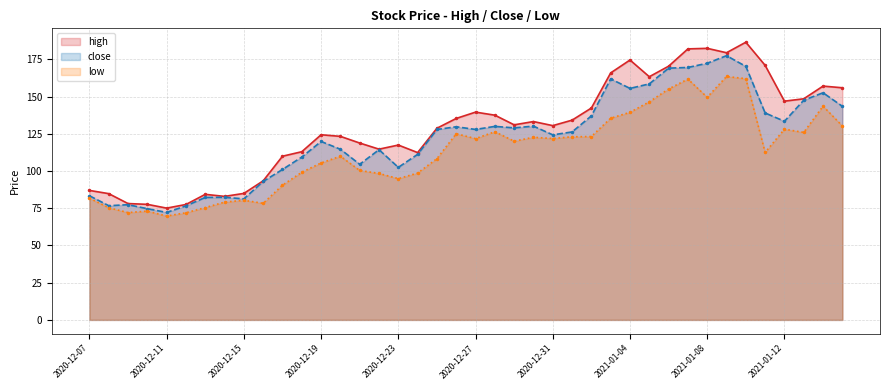

True or false: close has a value of 77.4 at 2020-12-09.

True